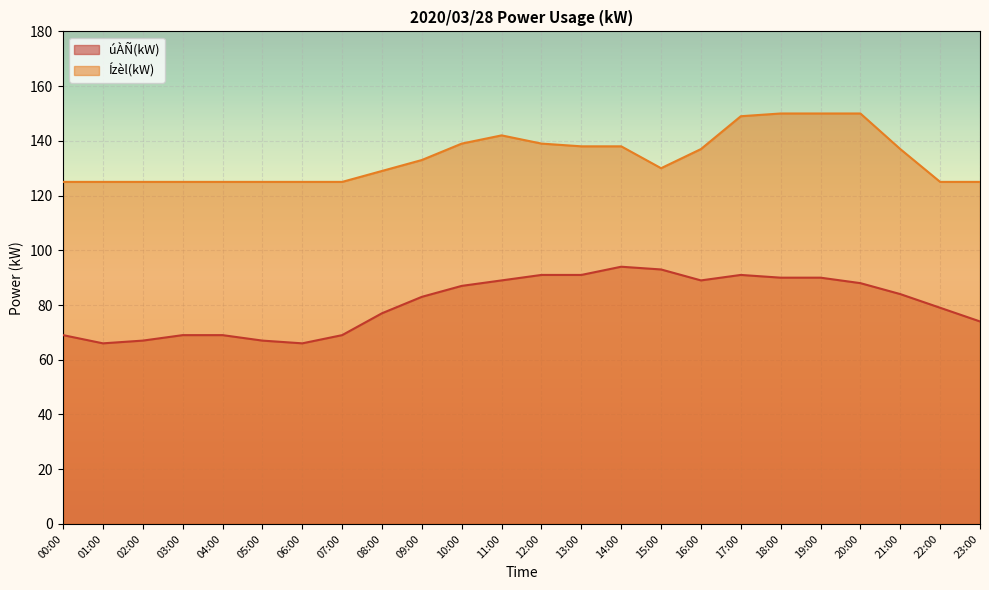

Is it true that Ízèl(kW) equals 125 at 01:00?

True